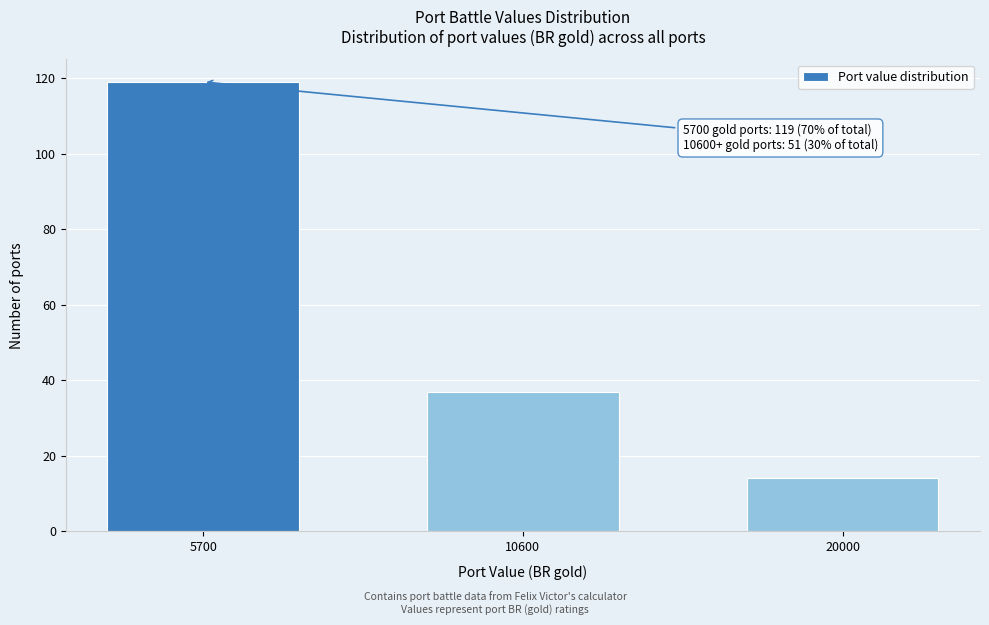

Reading left to right, extract all data points from this chart.

119	37	14